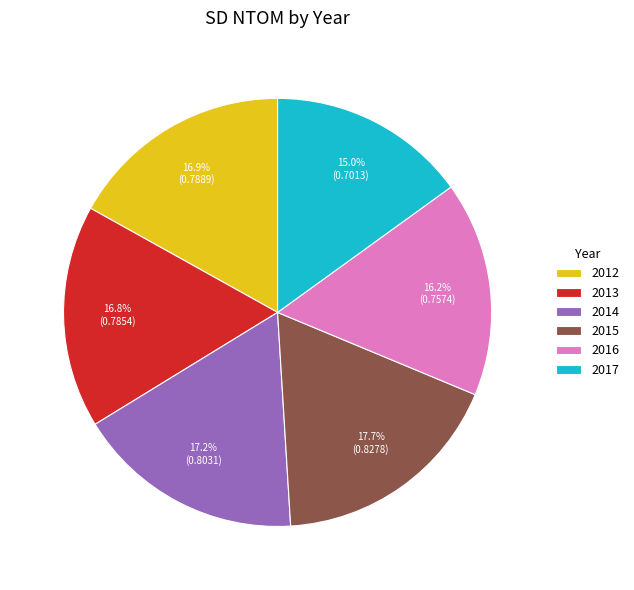

What percentage is the 2014 slice, to the nearest percent?

17%